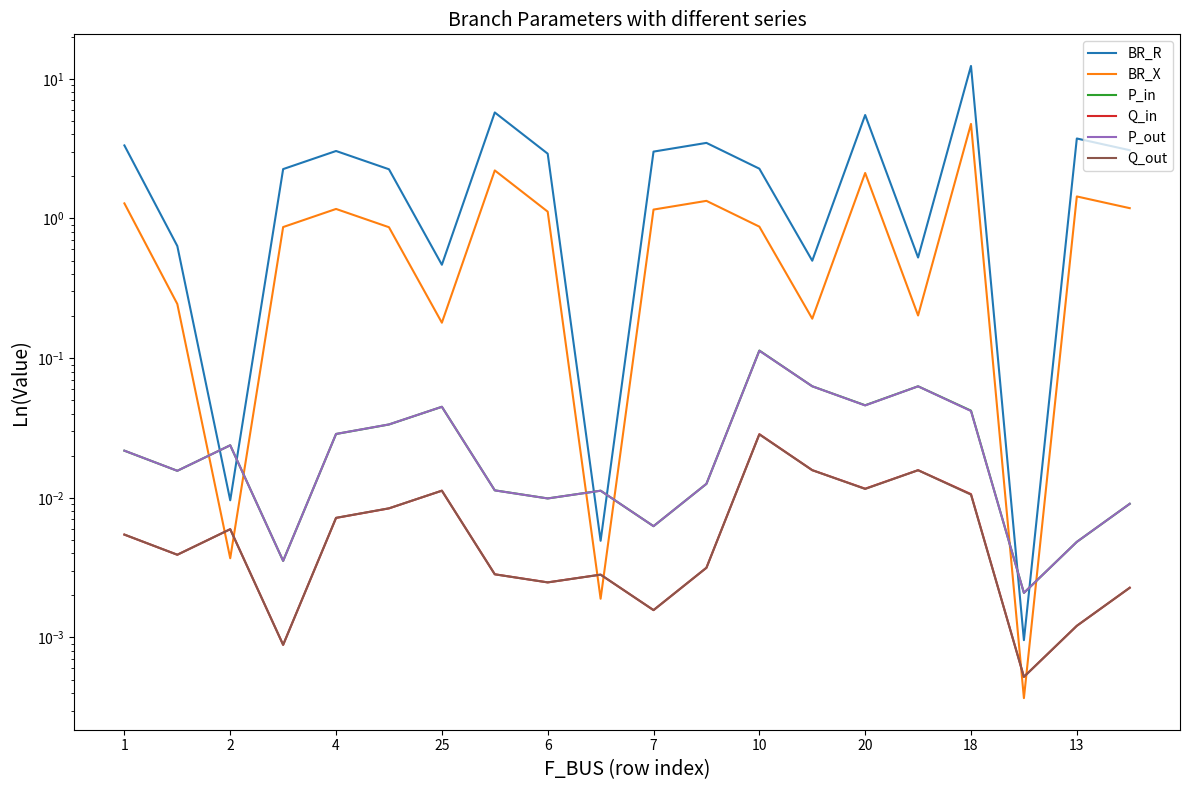

What is the highest value of the P_out series?

0.1